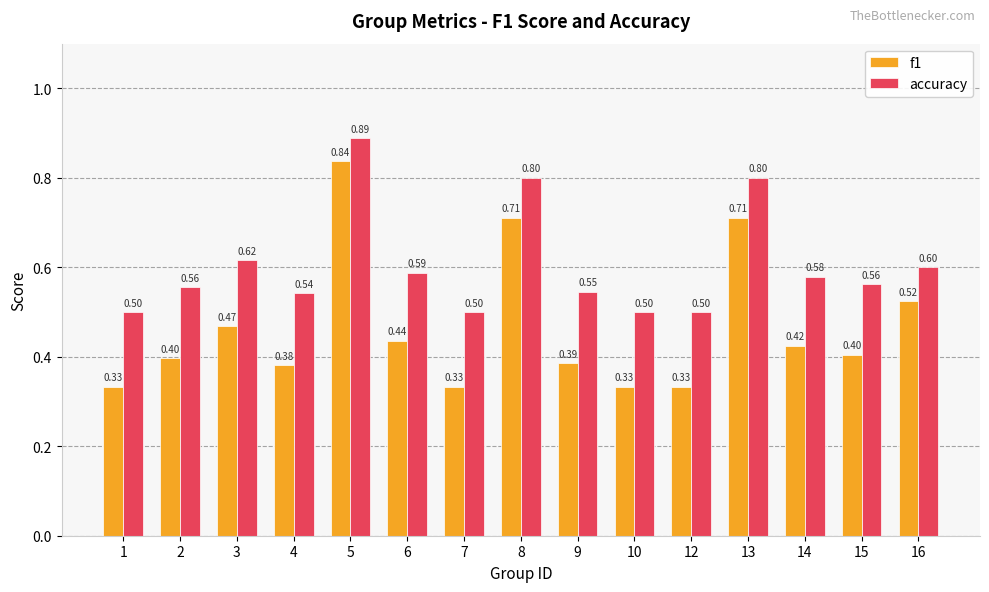

What is the value of the accuracy bar at the 3rd from the left?

0.6